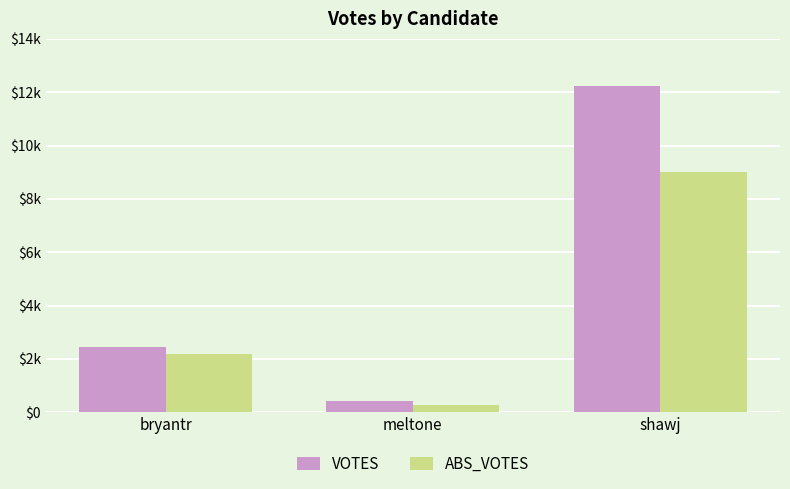

Reading left to right, extract all data points from this chart.

VOTES: 2445	412	12225
ABS_VOTES: 2189	291	8994